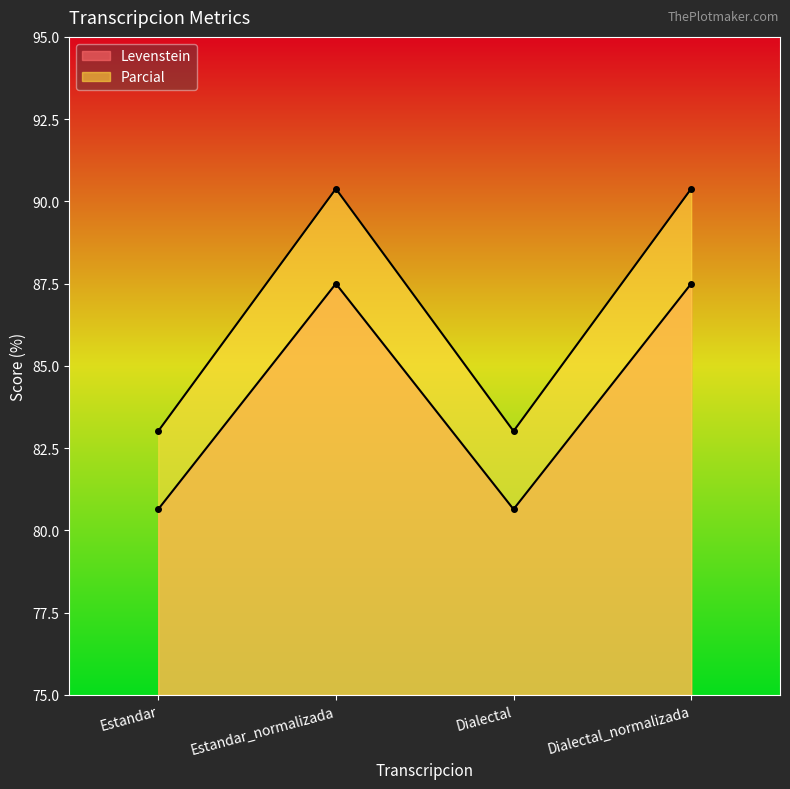

Between Estandar and Dialectal_normalizada, which series saw the biggest shift?

Parcial